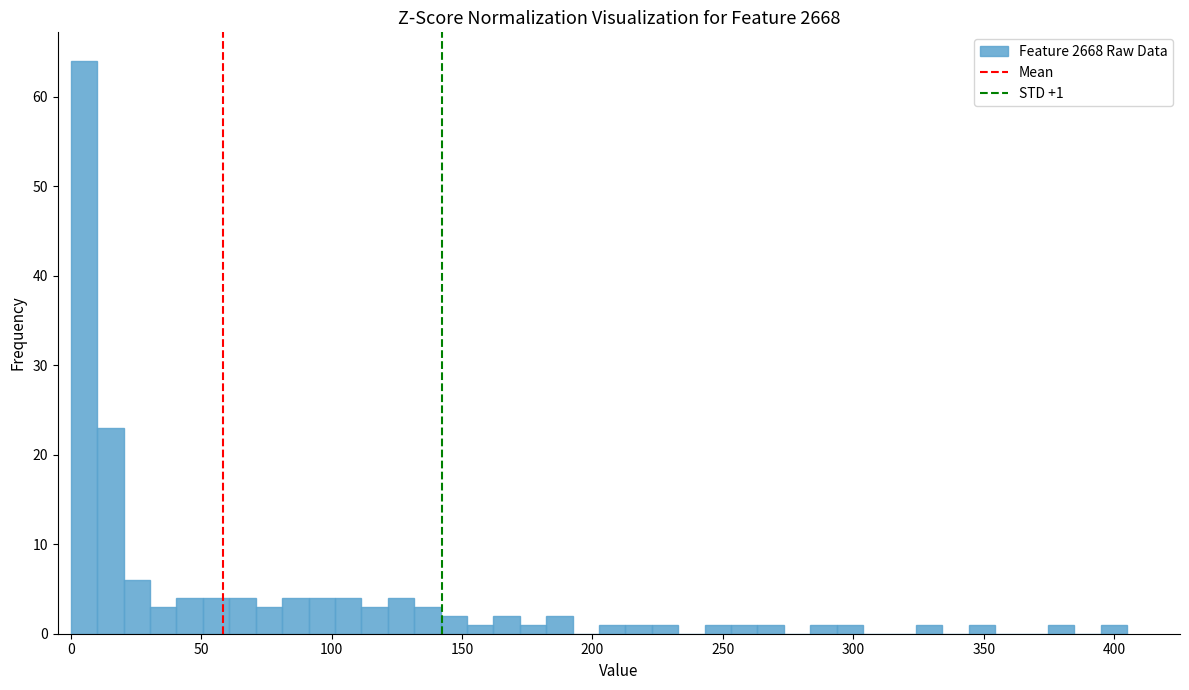

Read against the x-axis, roughly where is the centre of the tallest bar?

5